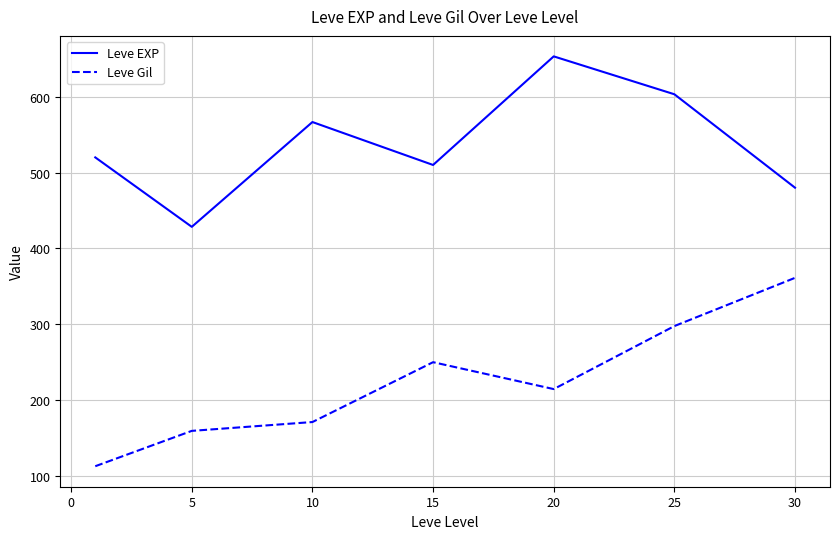

What is the minimum value shown in the chart?

112.3